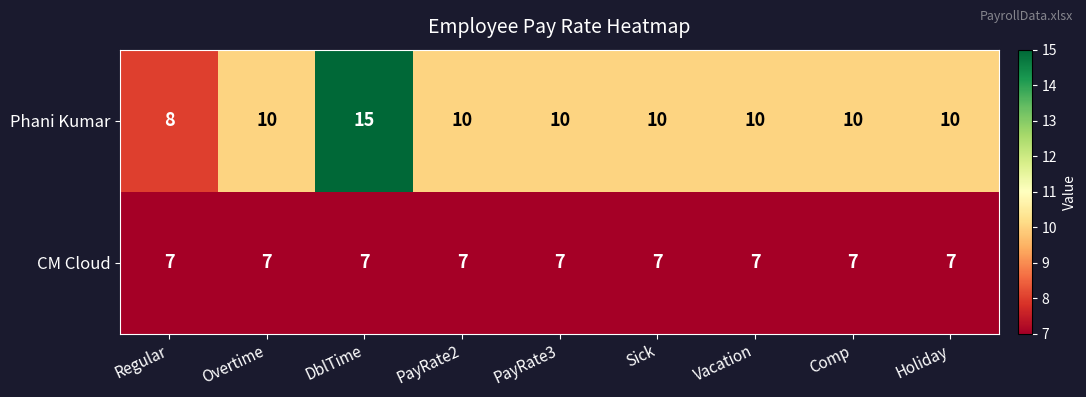

Reading left to right, transcribe all the data shown in this chart.

Phani Kumar: Regular=8	Overtime=10	DblTime=15	PayRate2=10	PayRate3=10	Sick=10	Vacation=10	Comp=10	Holiday=10
CM Cloud: Regular=7	Overtime=7	DblTime=7	PayRate2=7	PayRate3=7	Sick=7	Vacation=7	Comp=7	Holiday=7